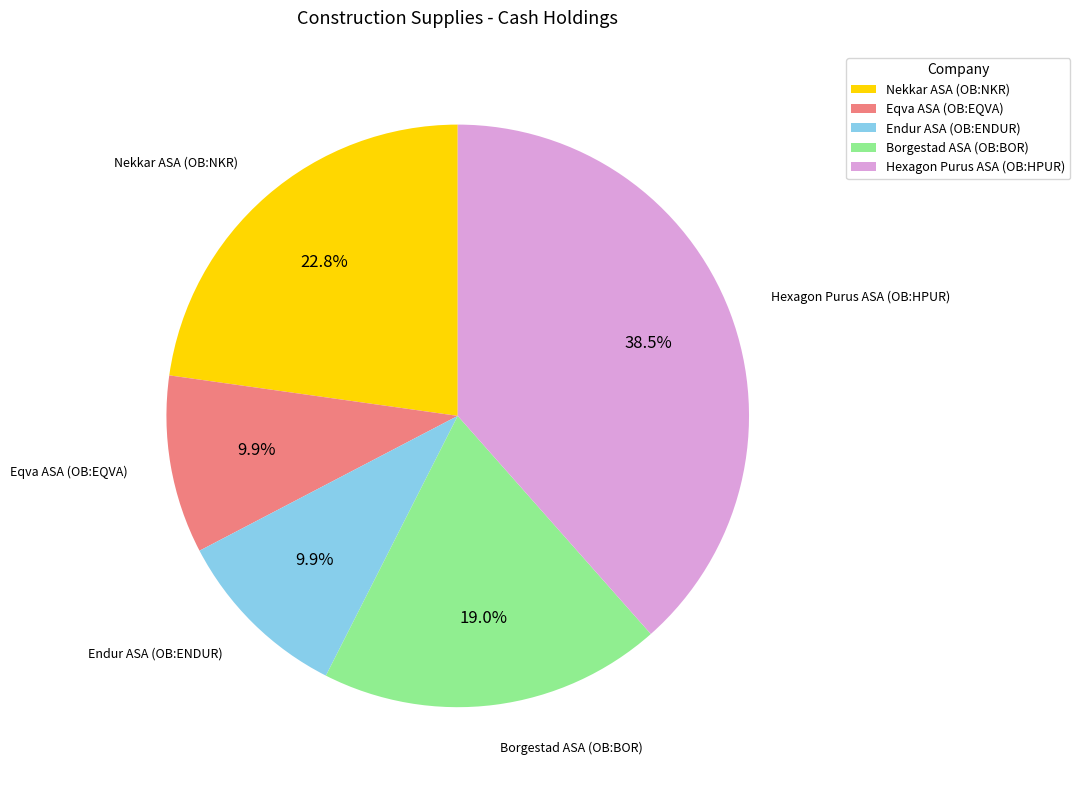

Does Nekkar ASA (OB:NKR) represent more than half of the total?

No